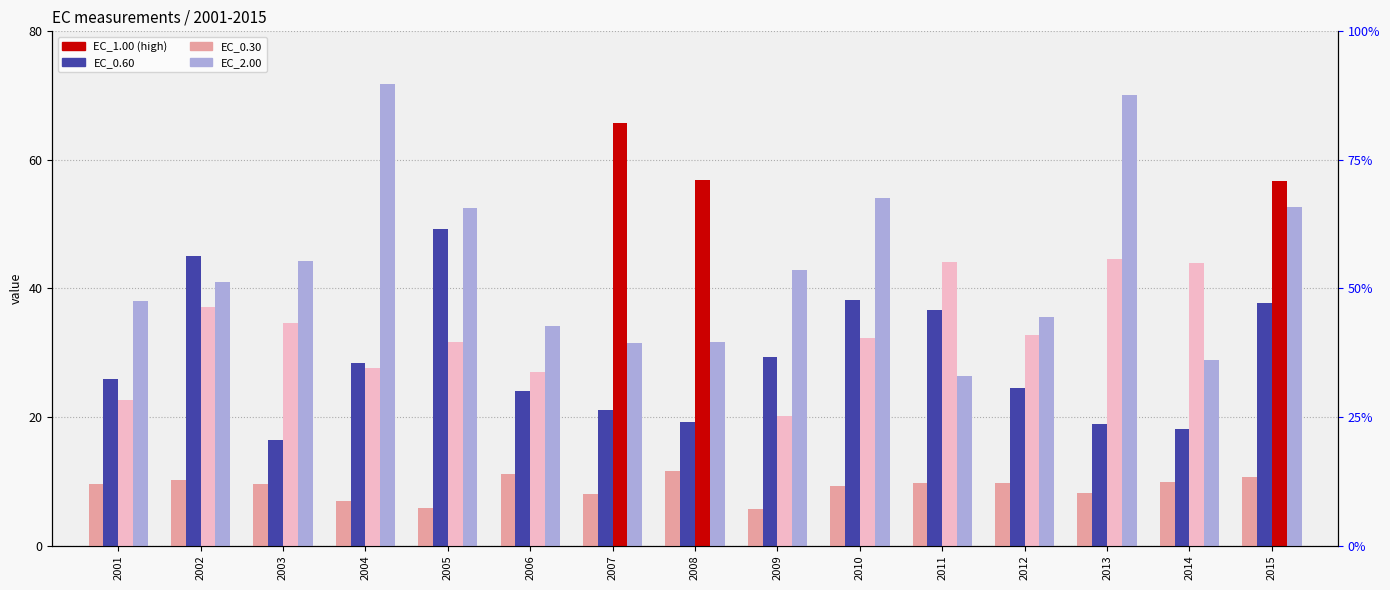

Which category has the lowest value in the EC_1.00 series?

2009